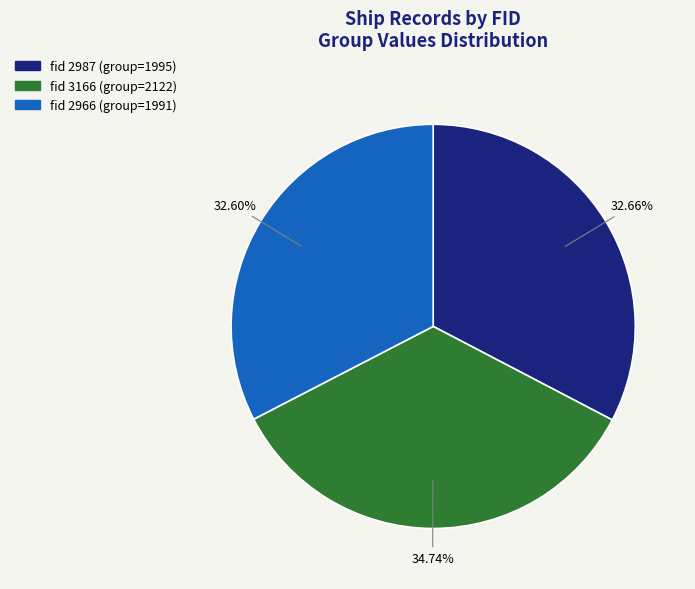

Is there a majority slice in this chart?

No